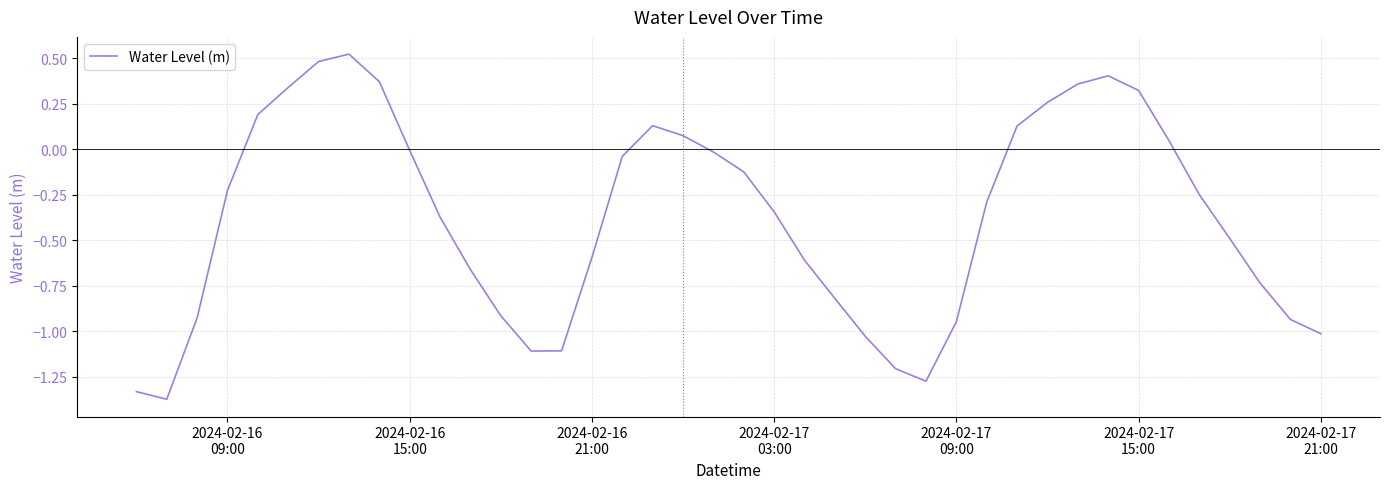

What is the difference between the maximum and minimum values?

1.9